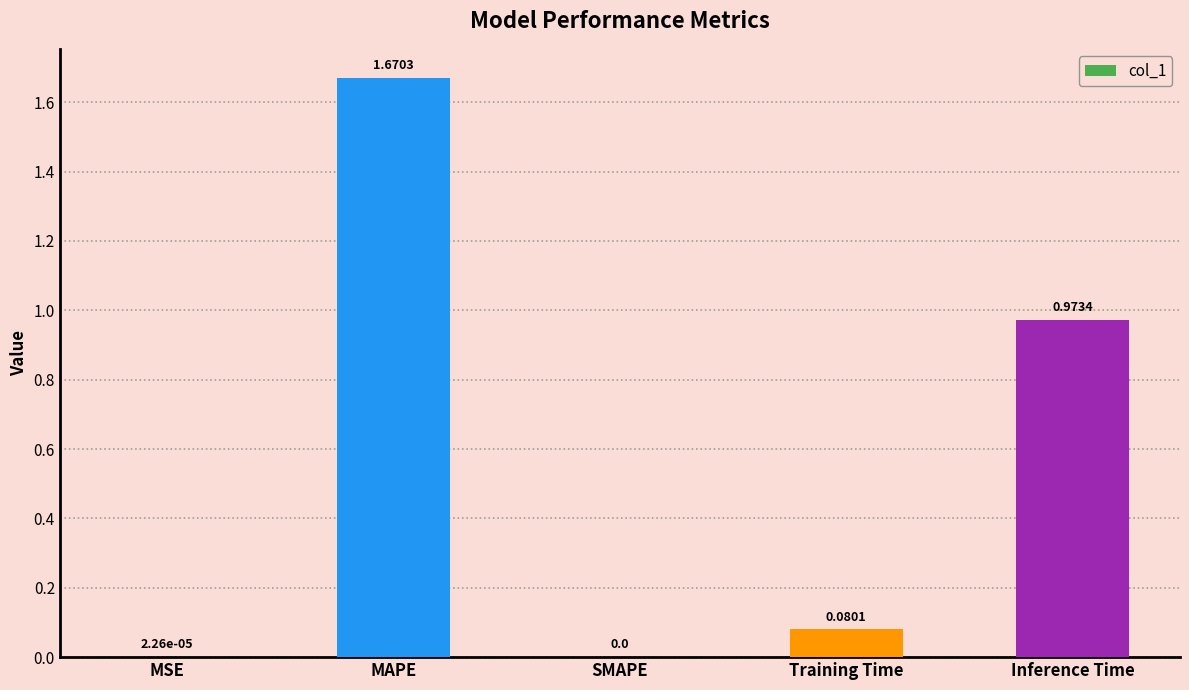

What is the sum of all values?

2.7